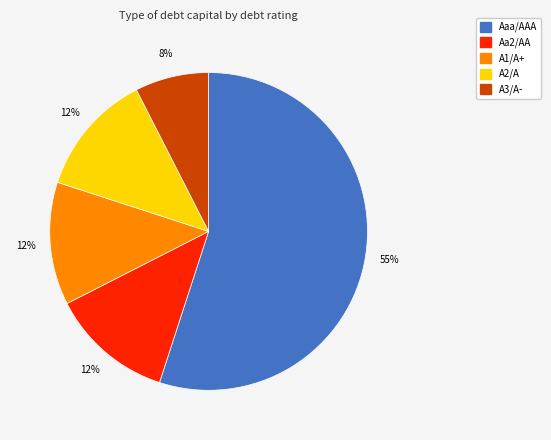

Which has a higher value, A3/A- or Aaa/AAA?

Aaa/AAA